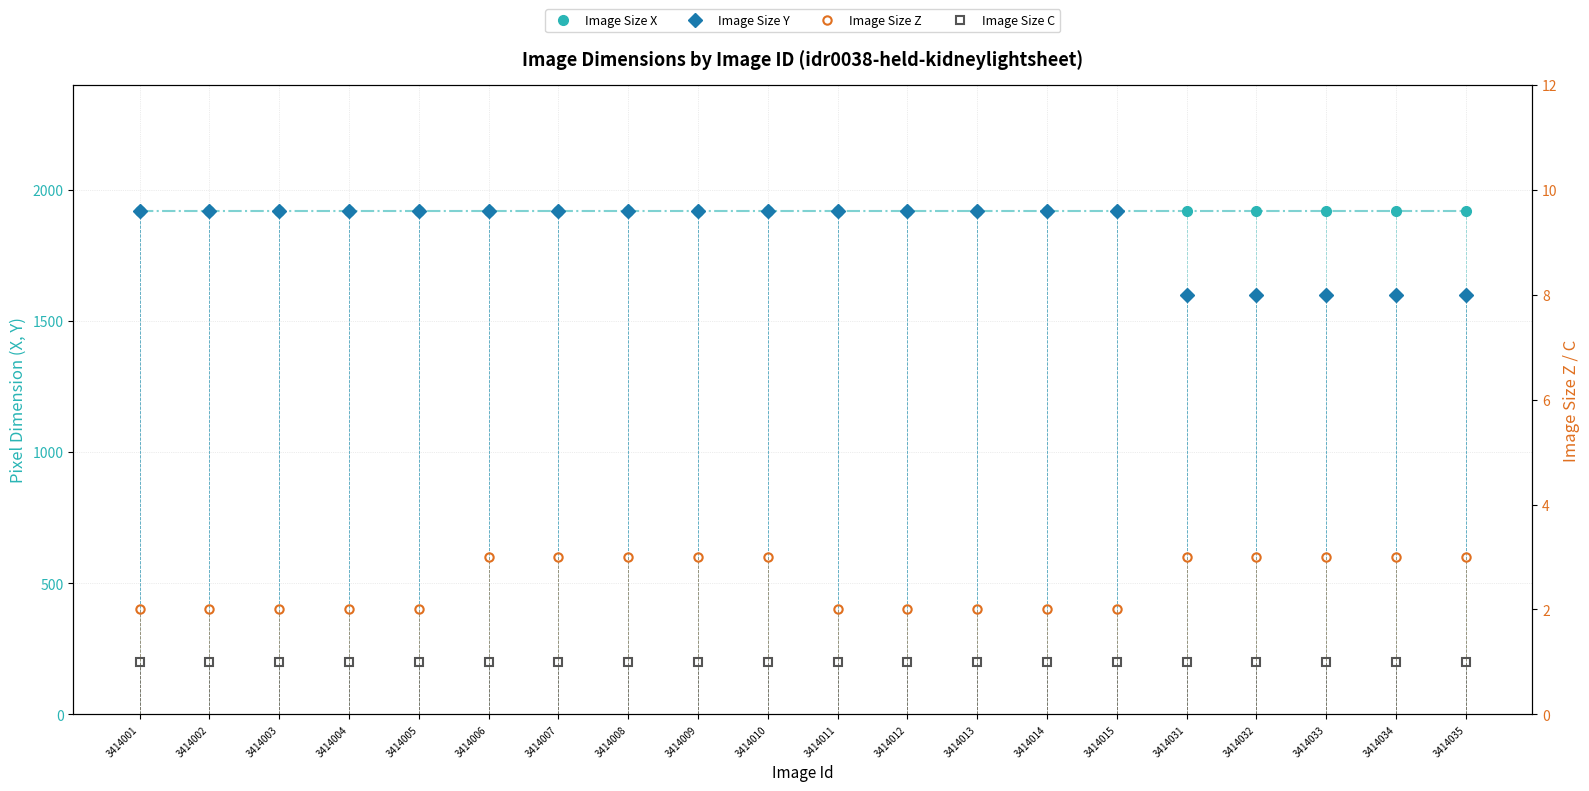

What is the greatest value displayed?

1920